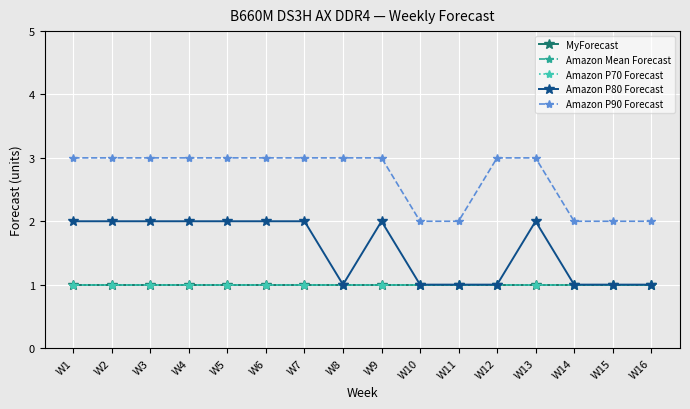

Is this an area chart (filled region under the line)?

No